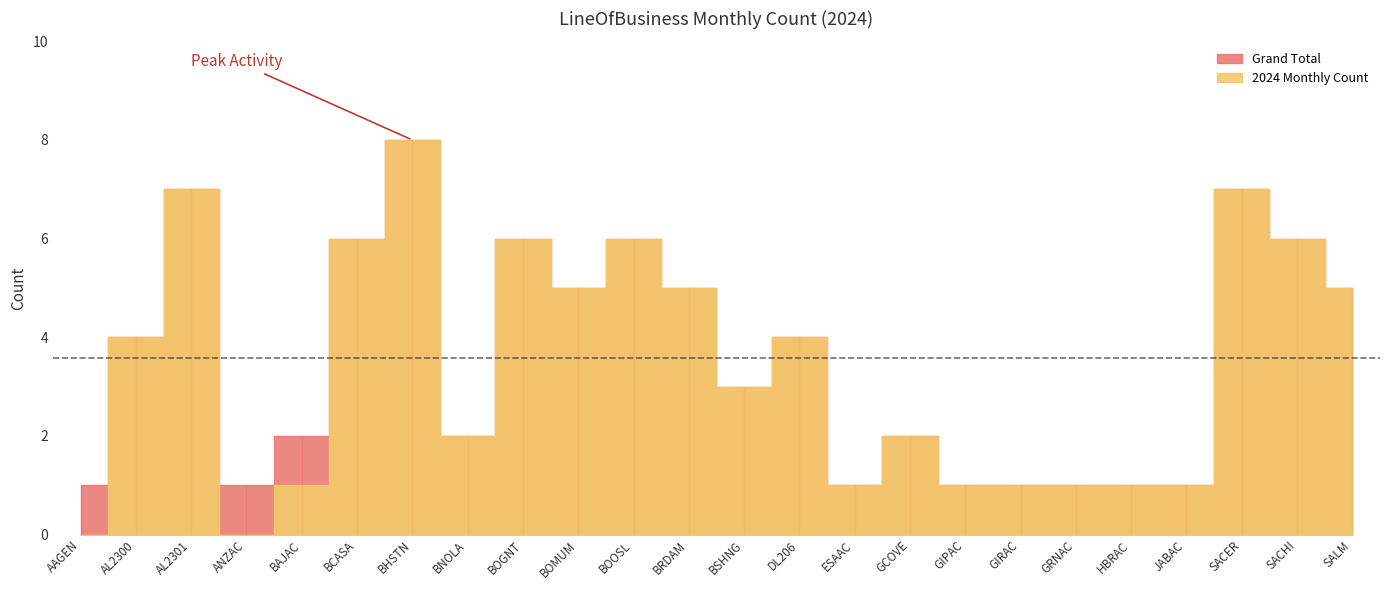

The value of Grand Total at SALM is 8. True or false?

False